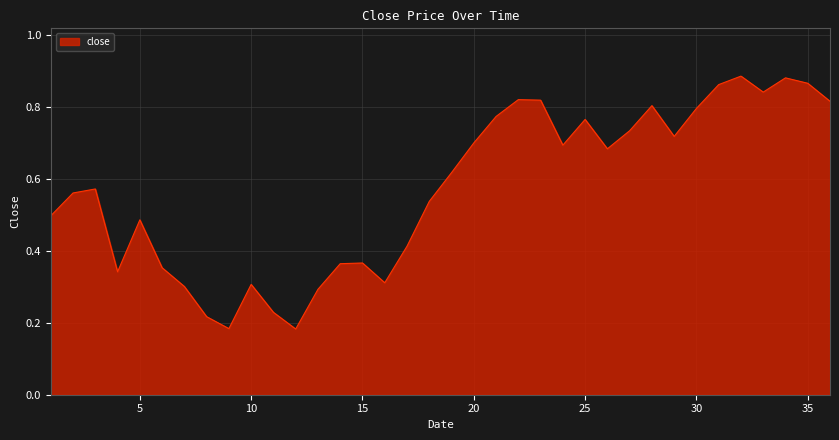

How many lines are shown in the chart?

1